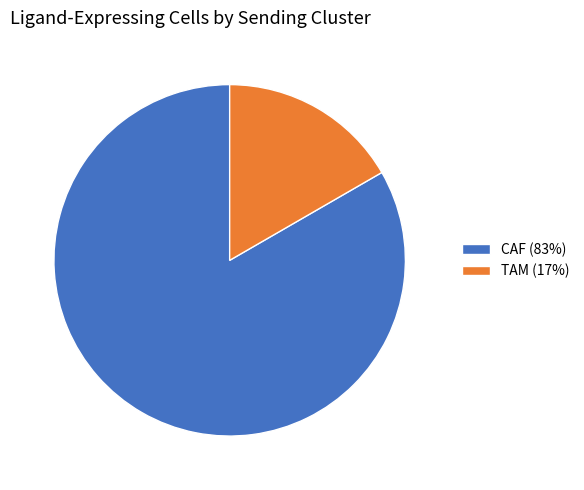

True or false: CAF accounts for 83% of the total.

True